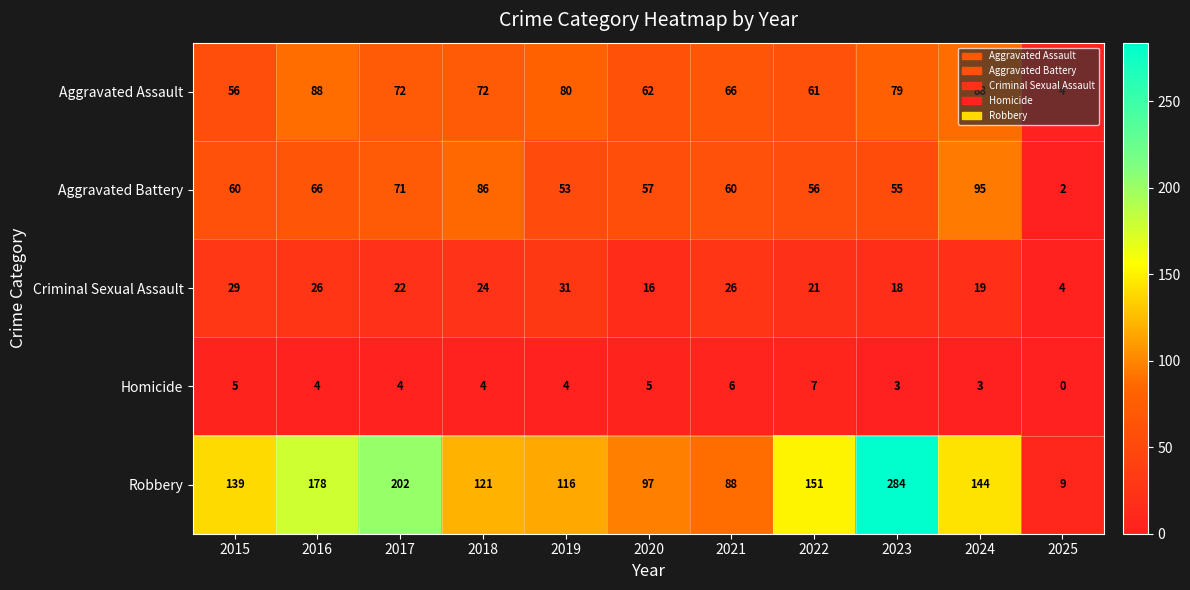

The Criminal Sexual Assault series shows 19 at 2024. True or false?

True